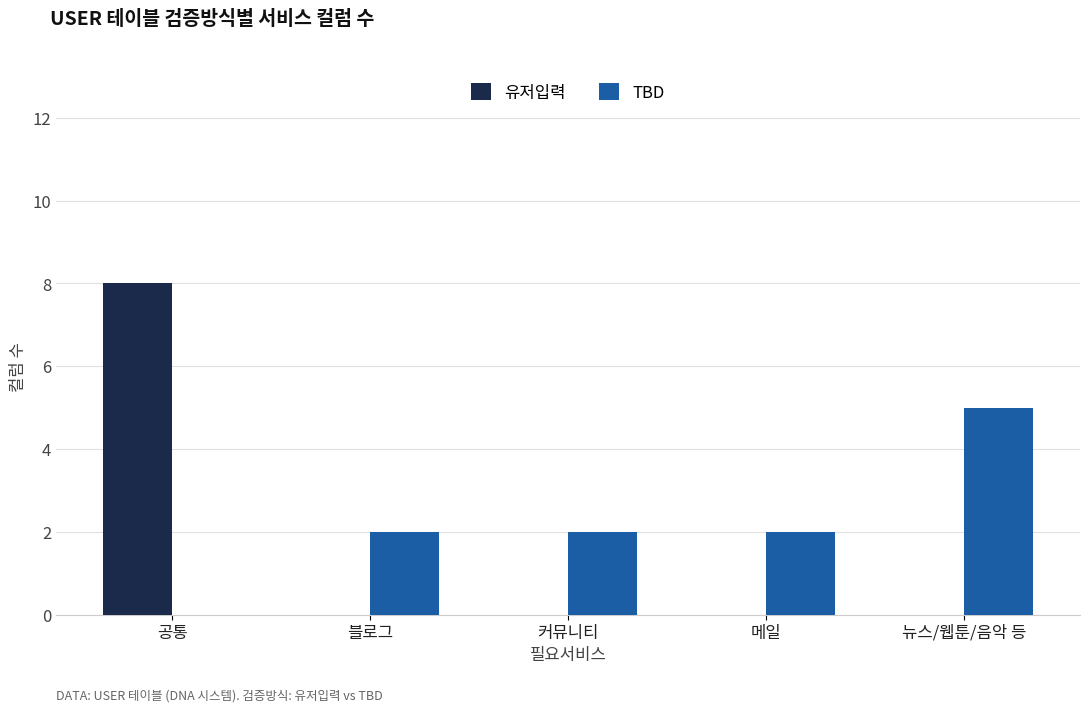

At which category is the sum across all series the highest?

공통